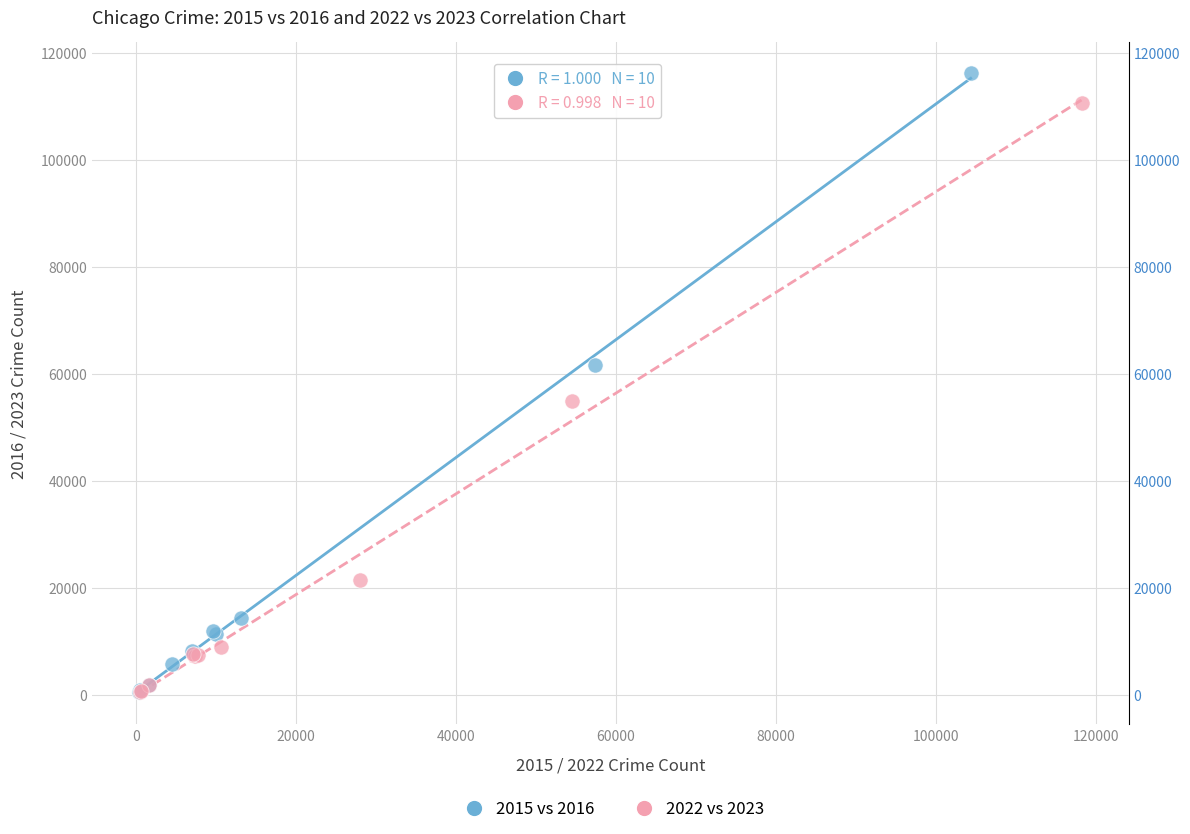

Which series reaches the maximum Y coordinate?

2015 vs 2016